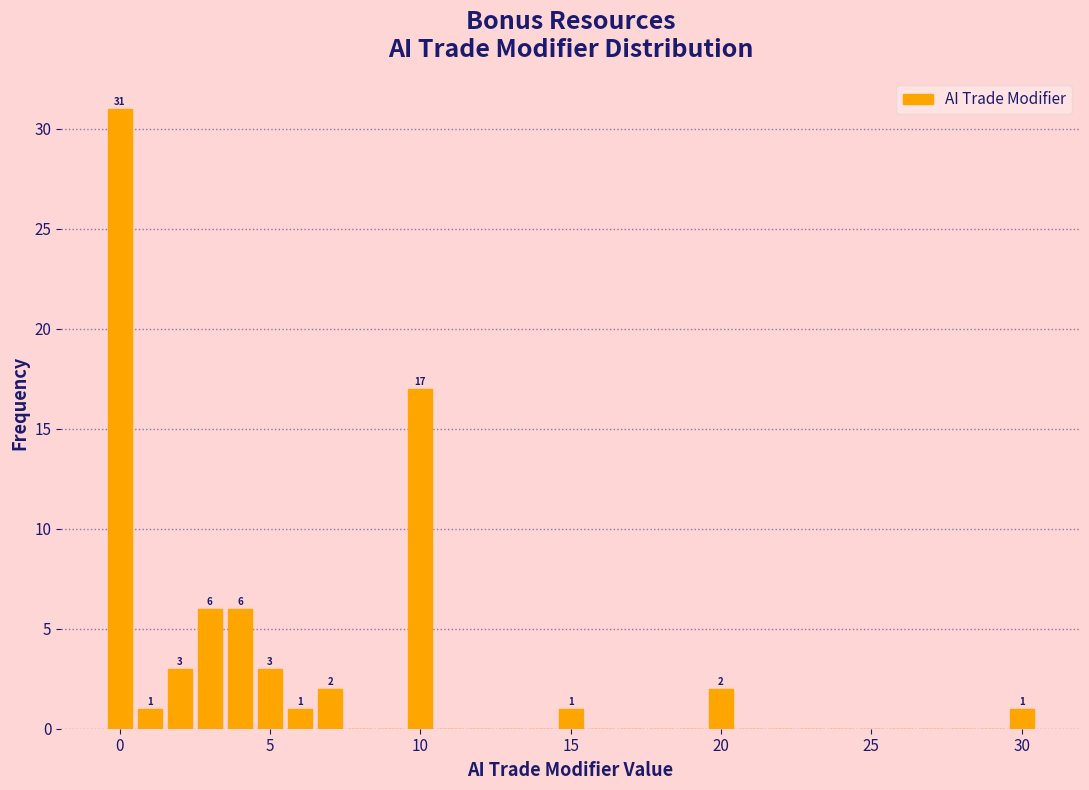

Read against the x-axis, roughly where is the centre of the tallest bar?

0.0